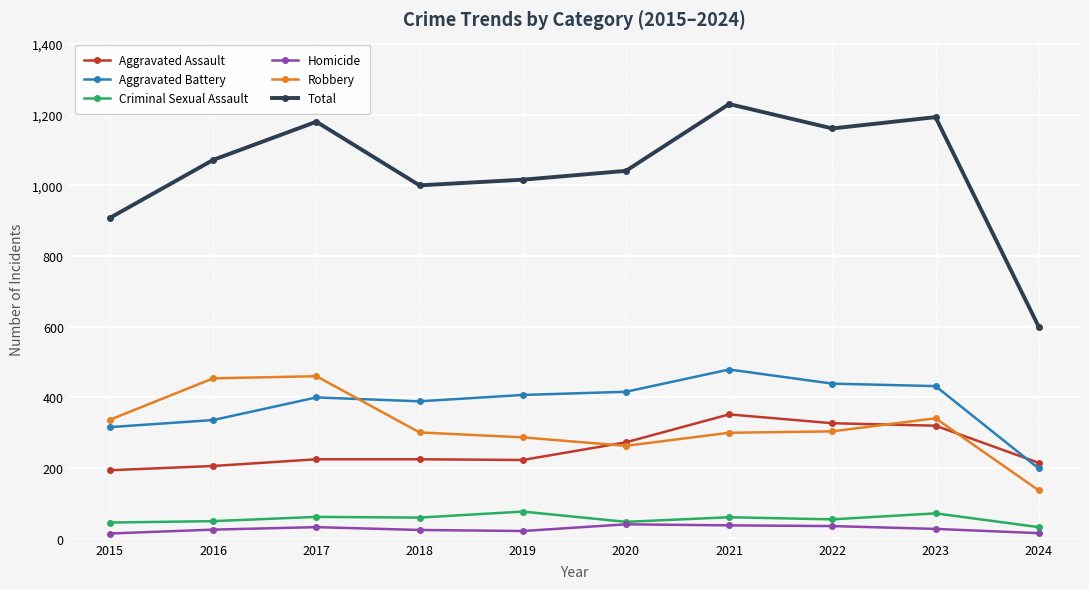

Which series has the largest range (max minus min)?

Total